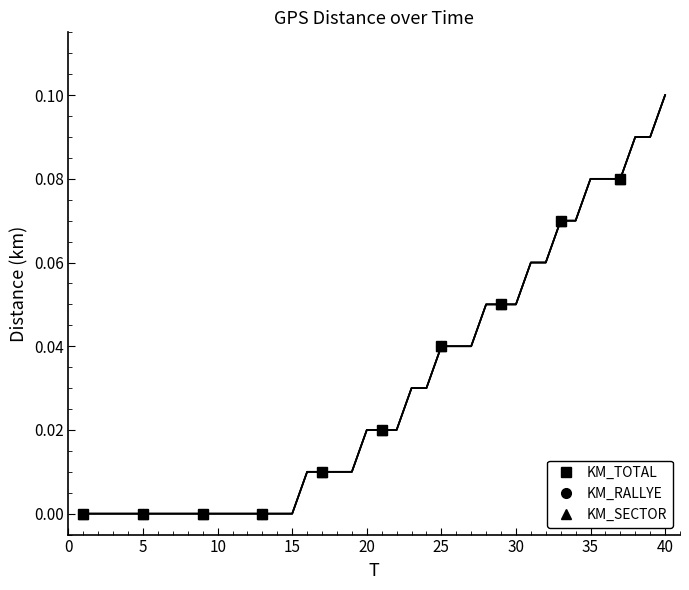

At how many categories does at least one series exceed 0?

6